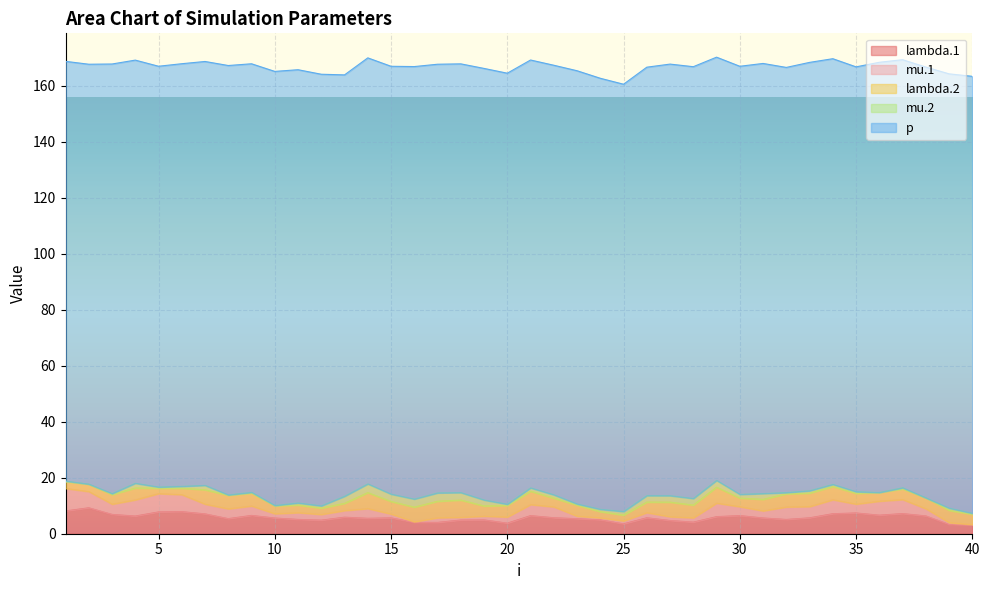

Reading right to left, extract all data points from this chart.

lambda.1: 3.1	3.3	6.4	7.2	6.6	7.4	7.1	5.7	5.1	5.6	6.5	6.1	4.1	4.7	5.7	3.5	5.0	5.4	5.7	6.5	3.8	4.9	4.9	4.0	4.1	5.7	5.5	5.9	4.8	5.1	5.6	6.5	5.4	7.1	7.9	7.8	6.3	6.9	9.3	8.1
mu.1: 0.2	0.7	2.6	5.0	5.0	3.2	5.0	4.0	4.5	2.5	3.2	4.8	1.6	1.4	1.9	1.1	0.7	0.9	3.9	4.0	2.2	1.4	1.0	1.7	0.2	1.4	3.5	2.4	2.1	2.4	1.6	3.4	3.5	3.5	6.1	6.6	5.8	3.7	5.8	8.1
lambda.2: 3.7	4.4	3.9	3.8	3.1	3.8	4.7	4.8	4.7	4.1	3.1	5.7	4.5	5.2	3.7	2.1	2.2	3.9	3.1	4.8	4.1	3.6	6.1	5.9	5.2	4.5	5.7	2.6	2.3	2.7	2.8	4.6	4.8	5.1	2.3	1.9	4.2	3.4	2.6	2.4
mu.2: 0.4	0.8	0.0	0.4	0.0	0.6	0.8	0.8	0.5	2.1	1.3	2.4	2.4	2.3	2.3	1.3	0.8	0.4	1.2	1.2	0.4	2.1	2.7	3.0	2.9	2.6	3.1	2.5	0.8	0.7	0.1	0.3	0.1	1.6	0.7	0.4	1.7	0.4	0.1	0.2
p: 156.1	155.2	153.9	152.9	153.7	151.8	152.1	153.0	151.9	153.7	153.0	151.2	154.3	154.2	153.1	152.6	154.0	154.8	153.5	152.9	154.0	154.2	153.2	153.2	154.5	152.9	152.2	150.5	154.2	154.8	155.1	153.1	153.4	151.5	151.0	150.3	151.2	153.5	150.0	149.9